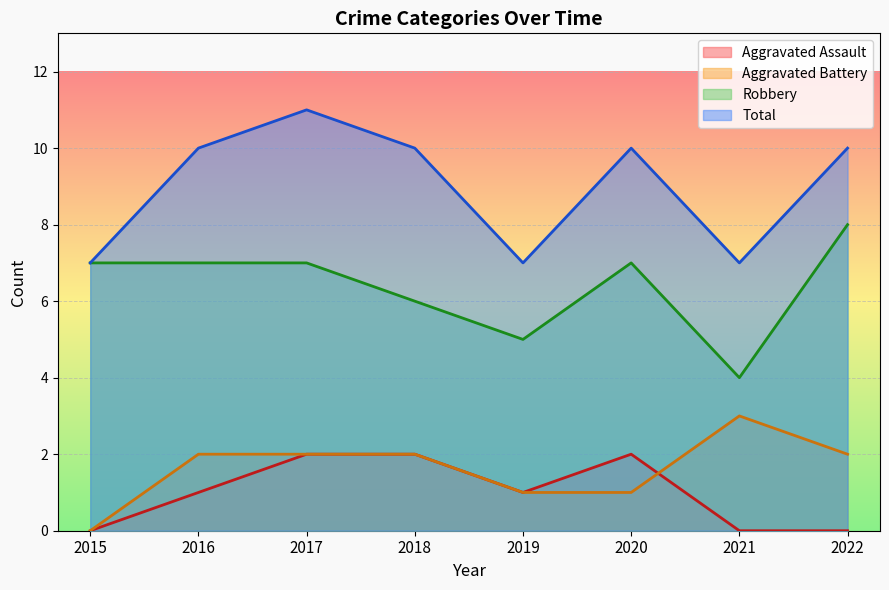

What is the average value of the Total series?

9